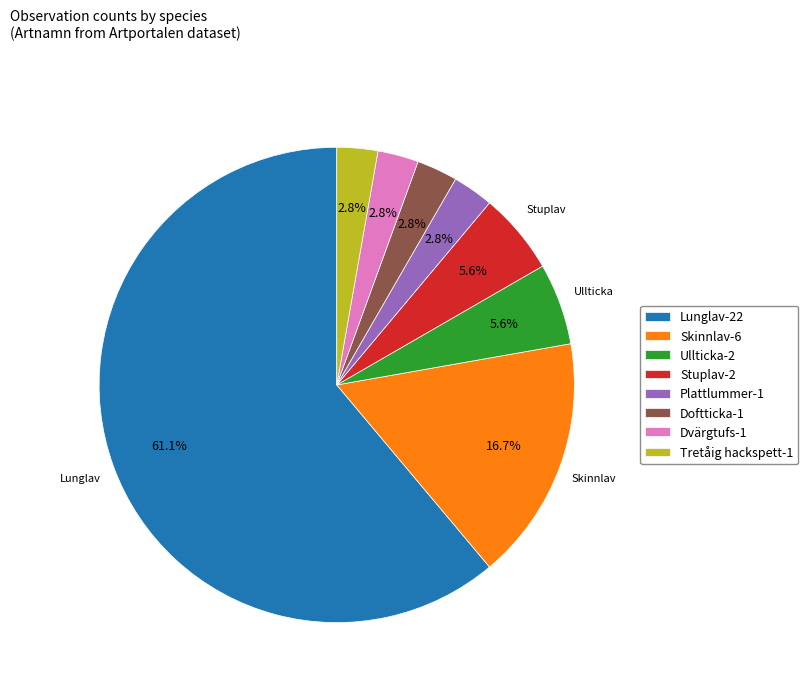

What is the ratio of the value at Ullticka-2 to the value at Skinnlav-6?

0.3